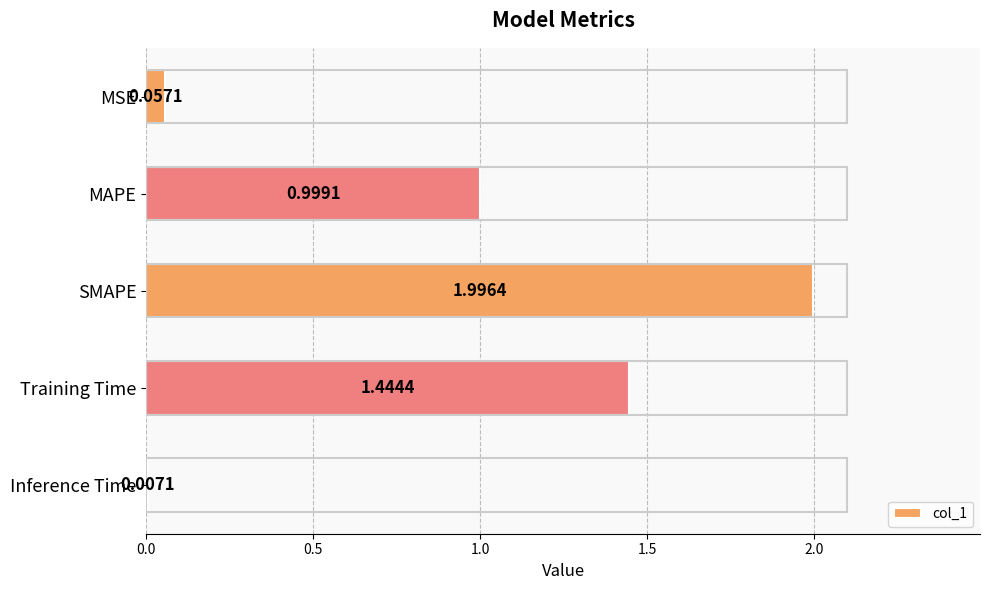

What is the sum of all values?

4.5